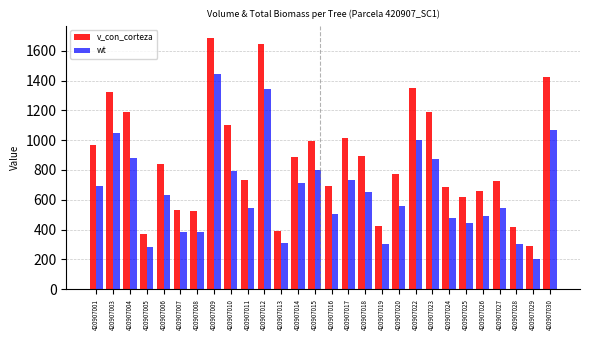

Rank the series at 420907022 from lowest to highest value.

wt, v_con_corteza